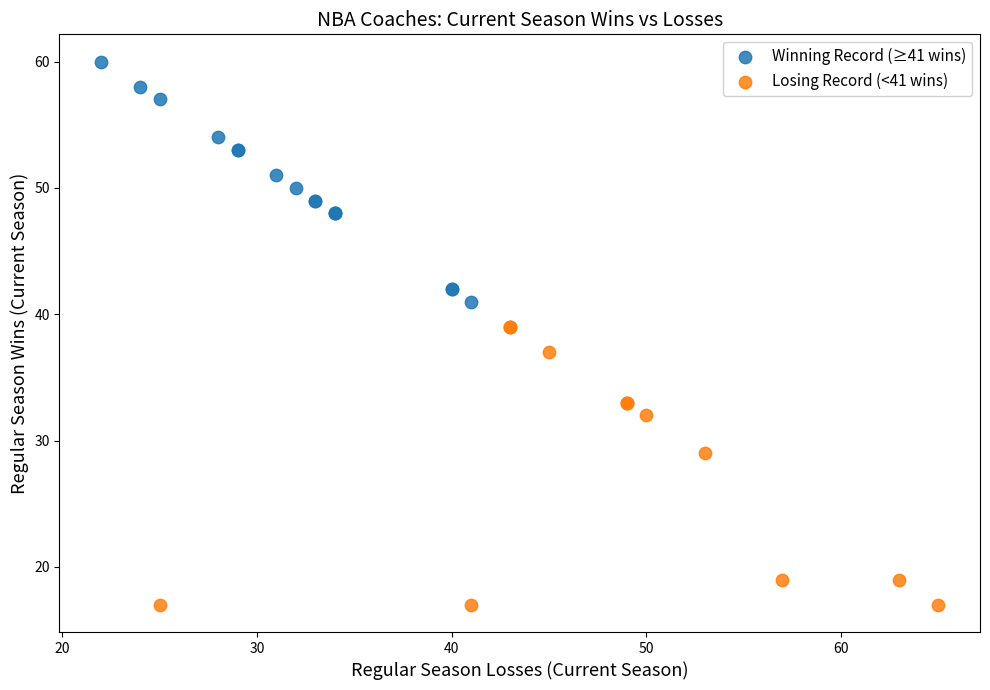

Which series reaches the maximum Y coordinate?

Winning Record (≥41 wins)